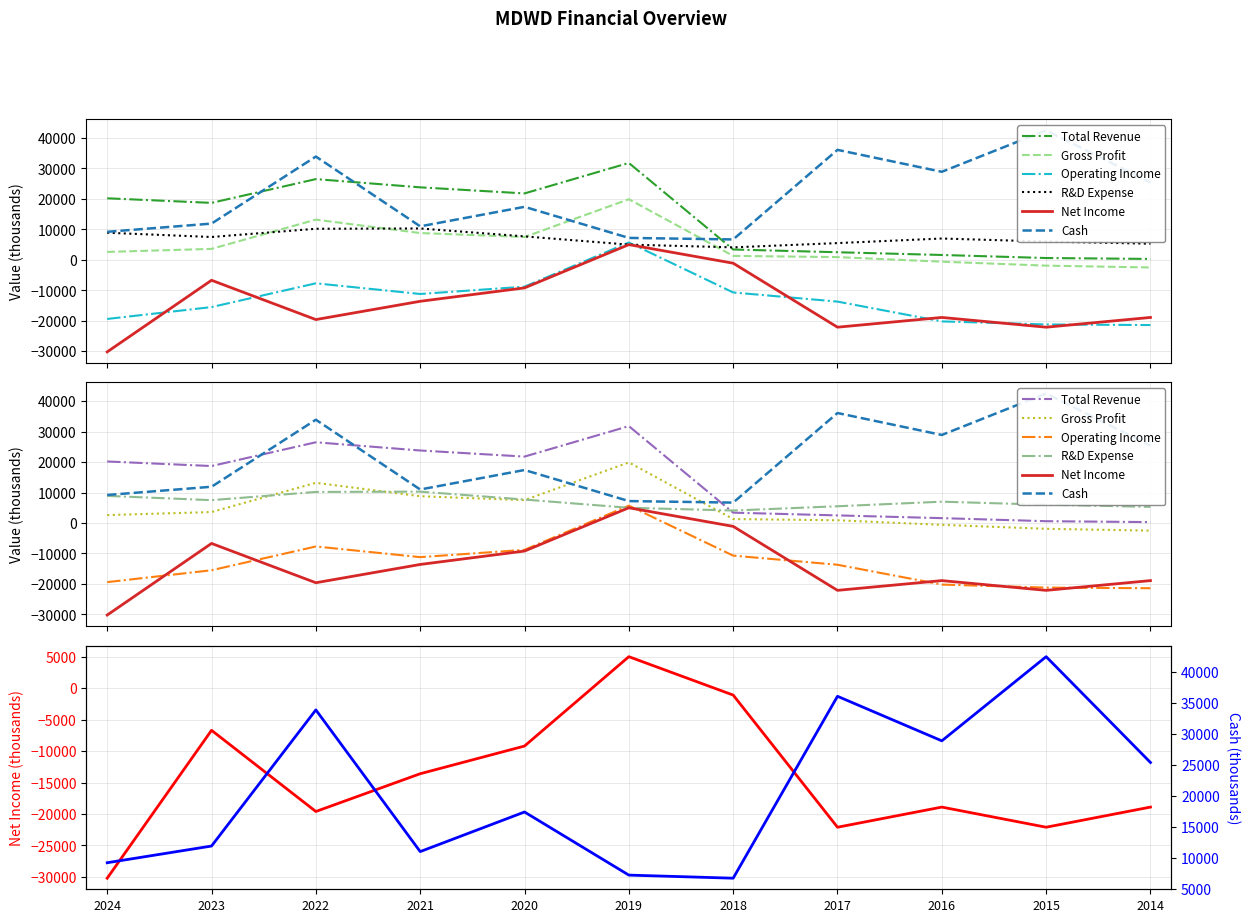

True or false: Gross Profit and Operating Income cross at least once.

False